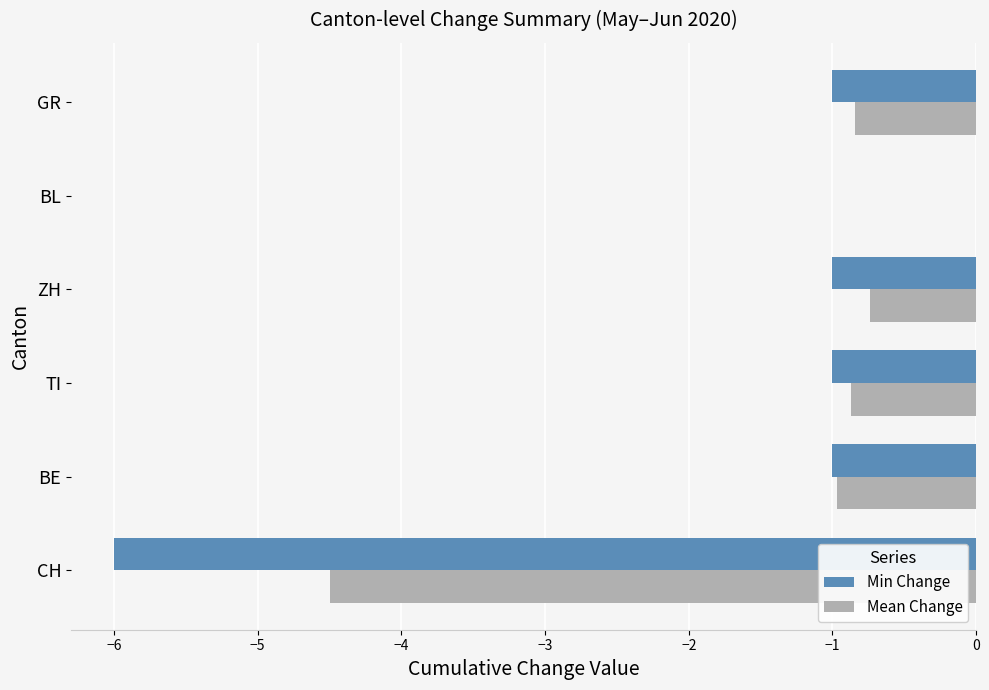

Which category has the highest value in the Mean Change series?

BL